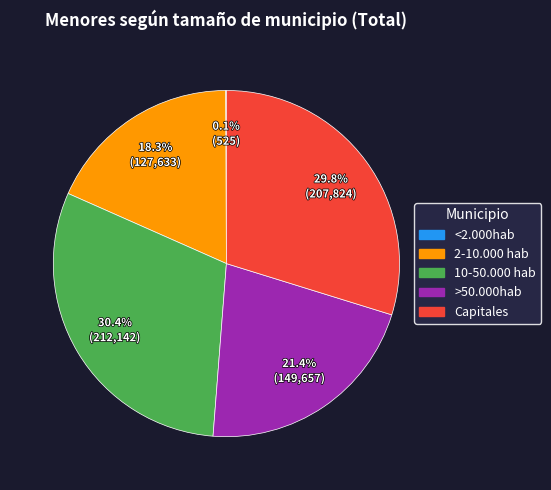

To the nearest percent, what is the average slice percentage?

20%